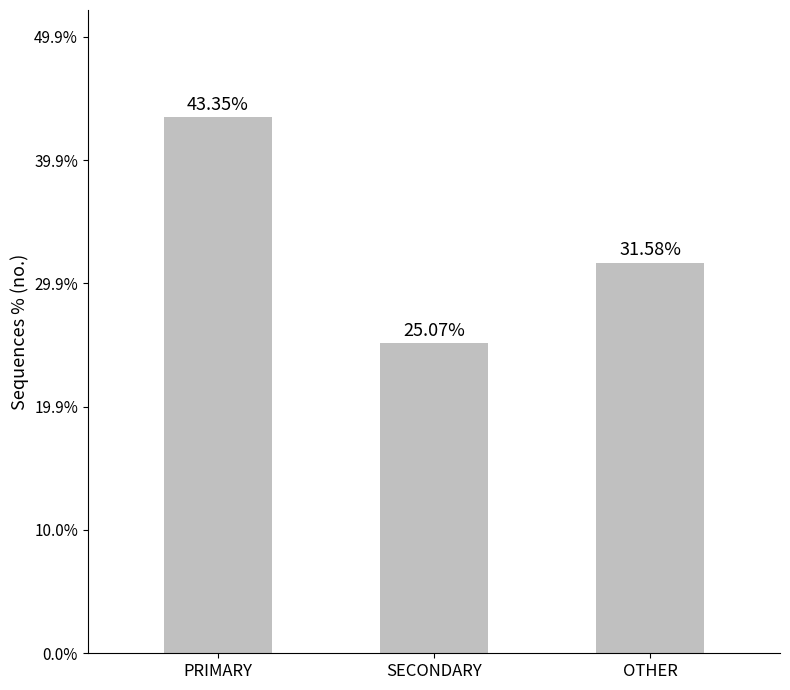

Between SECONDARY and PRIMARY, which is larger?

PRIMARY